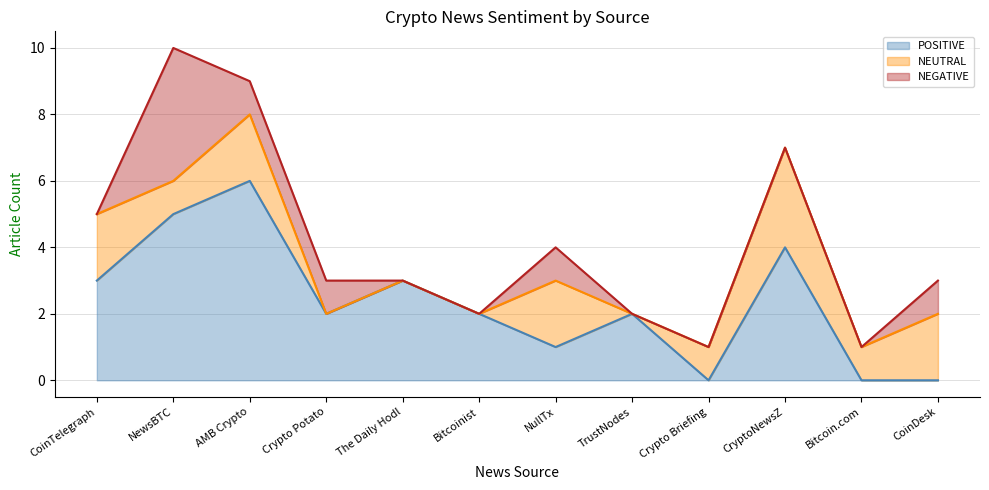

The NEGATIVE series shows 0 at TrustNodes. True or false?

True